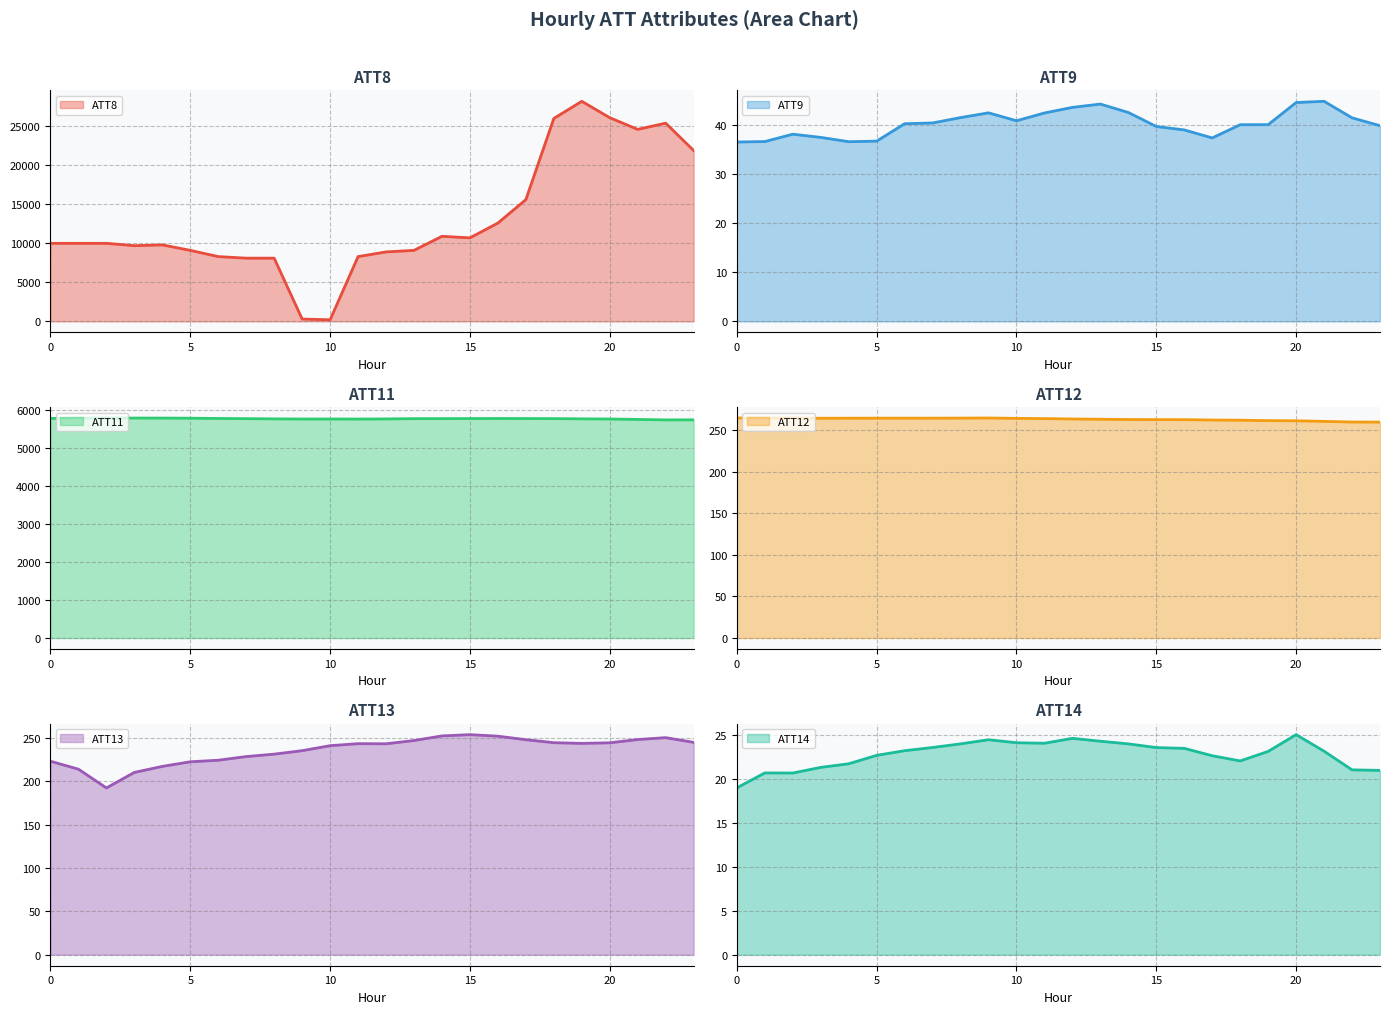

True or false: ATT9 has a value of 41.6 at 8.

True